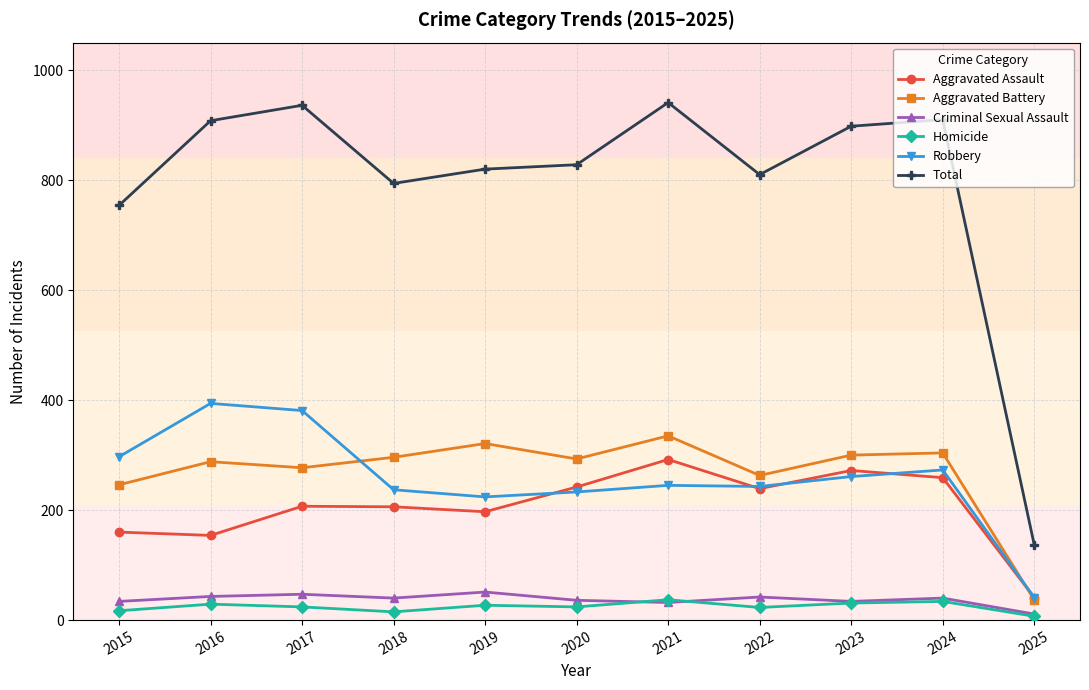

What is the total value across all series at 2021?

1882